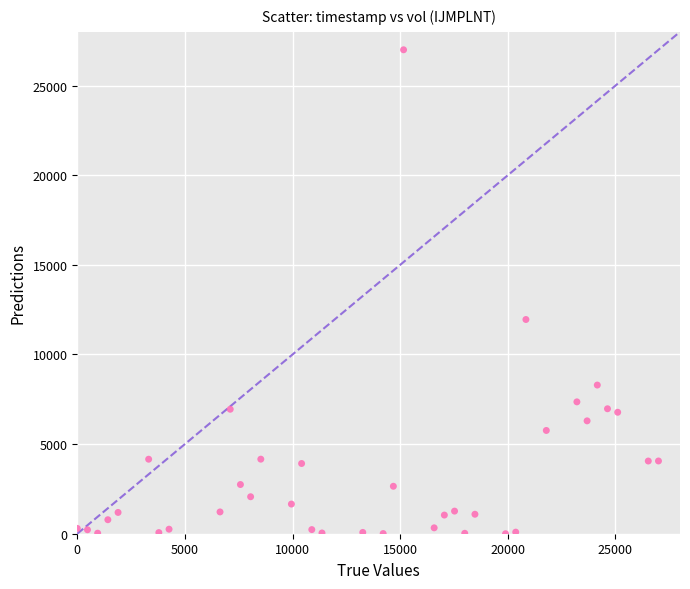

What Y value in the scatter plot is closest to 13500?

11952.0